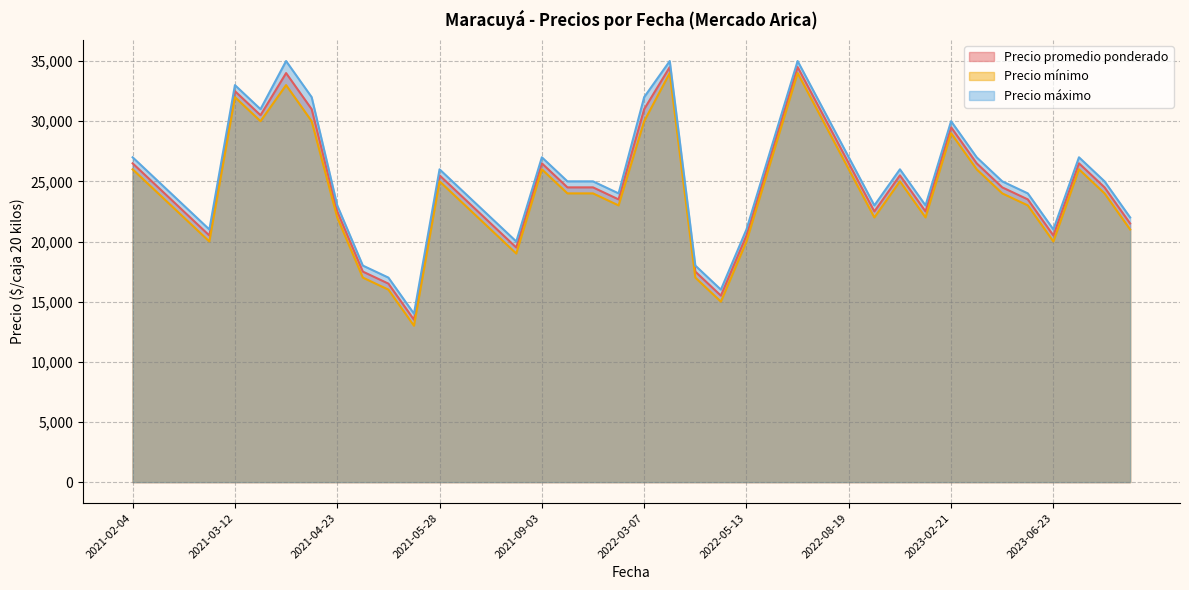

True or false: Precio máximo and Precio mínimo intersect in this chart.

False